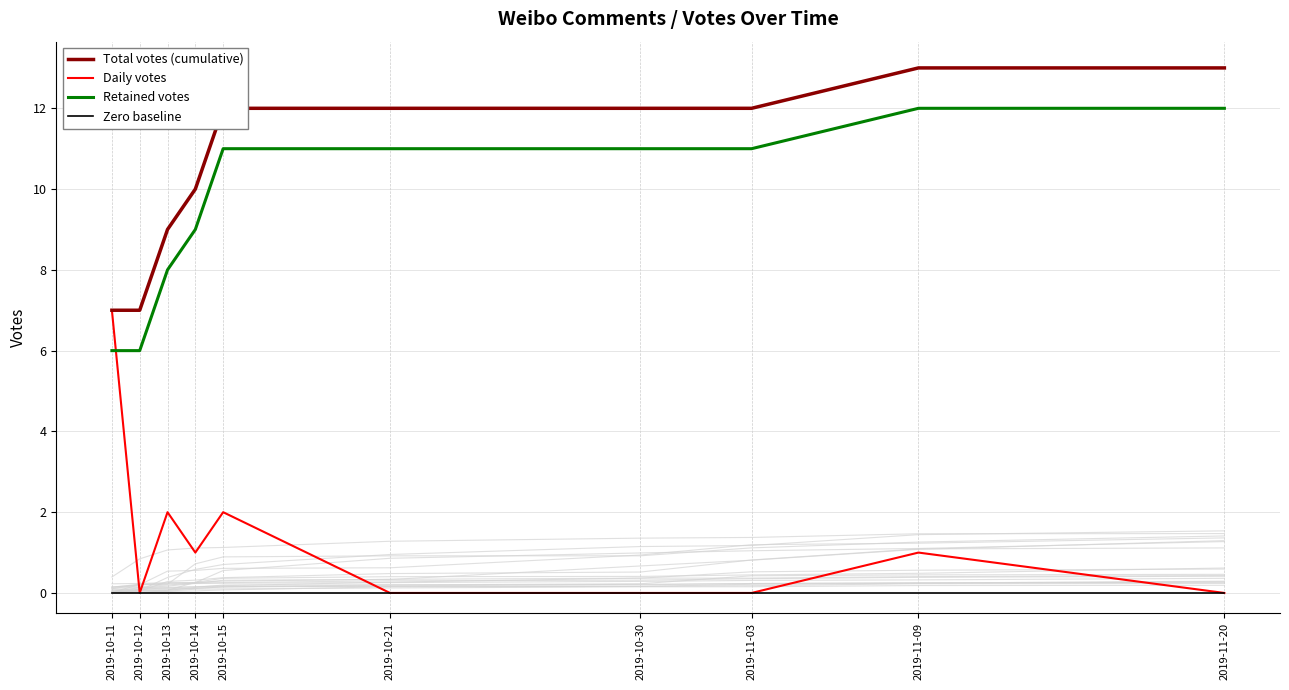

At 2019-10-30, list the series in order from smallest to largest.

Daily votes, Zero baseline, Retained votes, Total votes (cumulative)